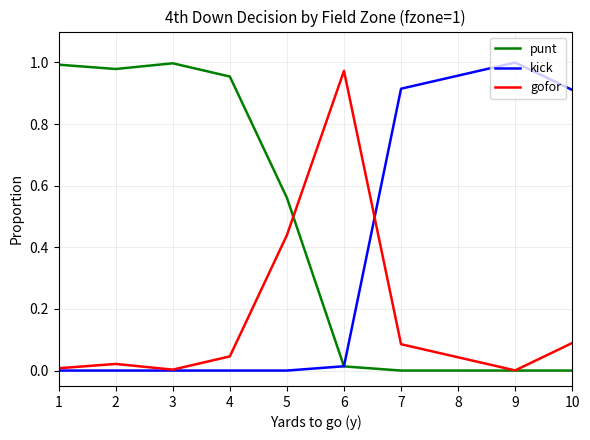

Rank the series by their average value, from highest to lowest.

punt, kick, gofor